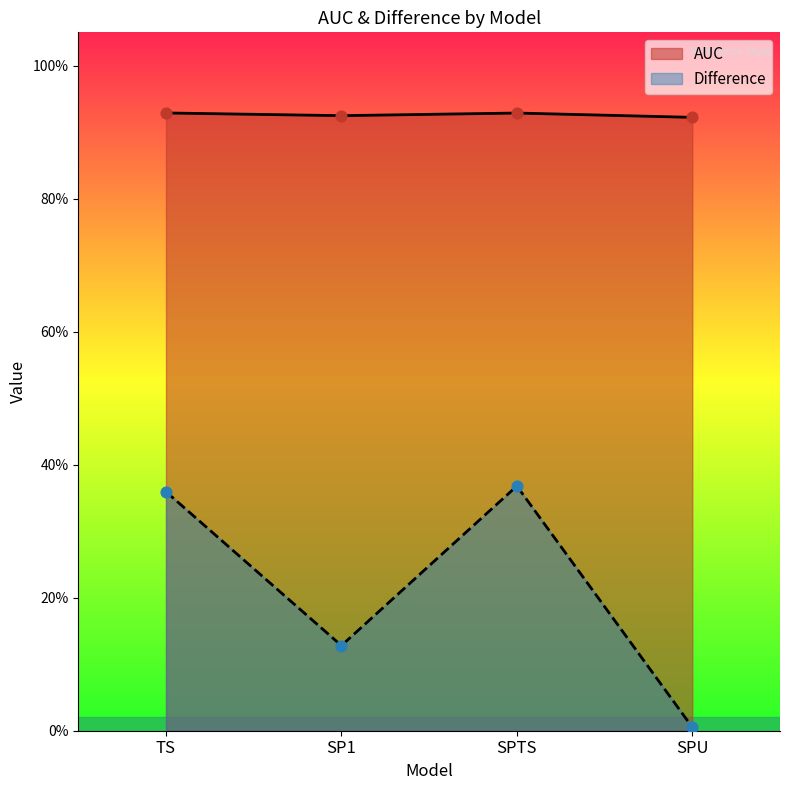

Which series contains the highest Y value?

AUC